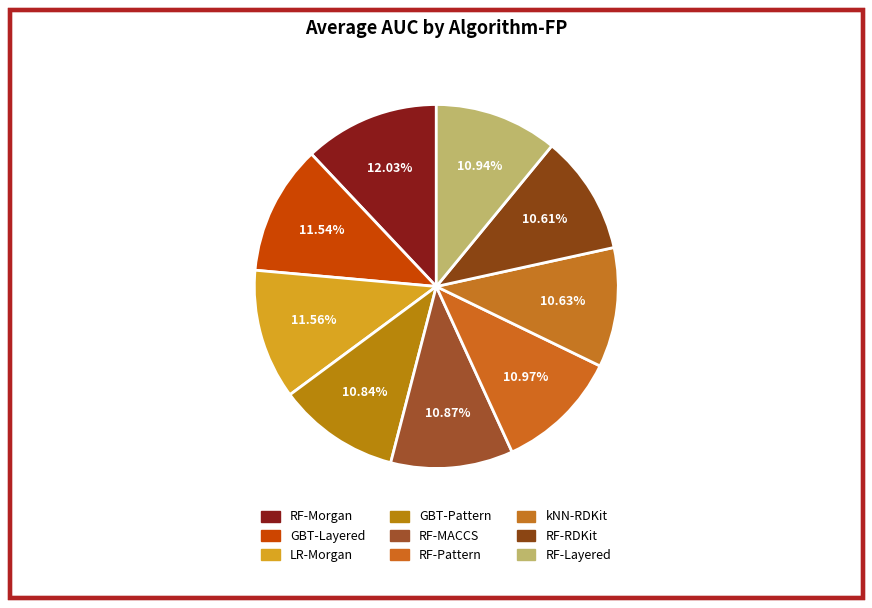

Which has a higher value, GBT-Layered or kNN-RDKit?

GBT-Layered